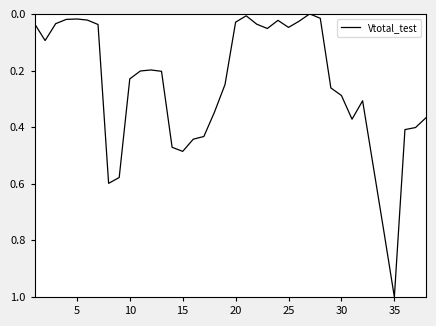

What is the maximum value shown in the chart?

1.0